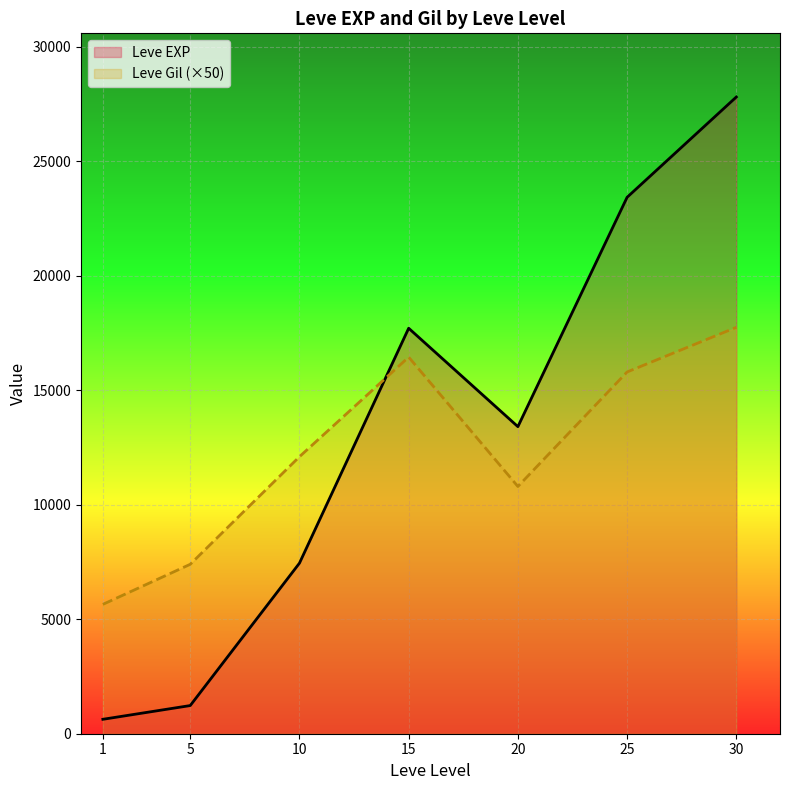

Reading right to left, what are all the values shown in this chart?

Leve EXP: 30=27810	25=23430	20=13412	15=17710	10=7450	5=1230	1=630
Leve Gil (×50): 30=17750	25=15800	20=10800	15=16450	10=12100	5=7400	1=5650